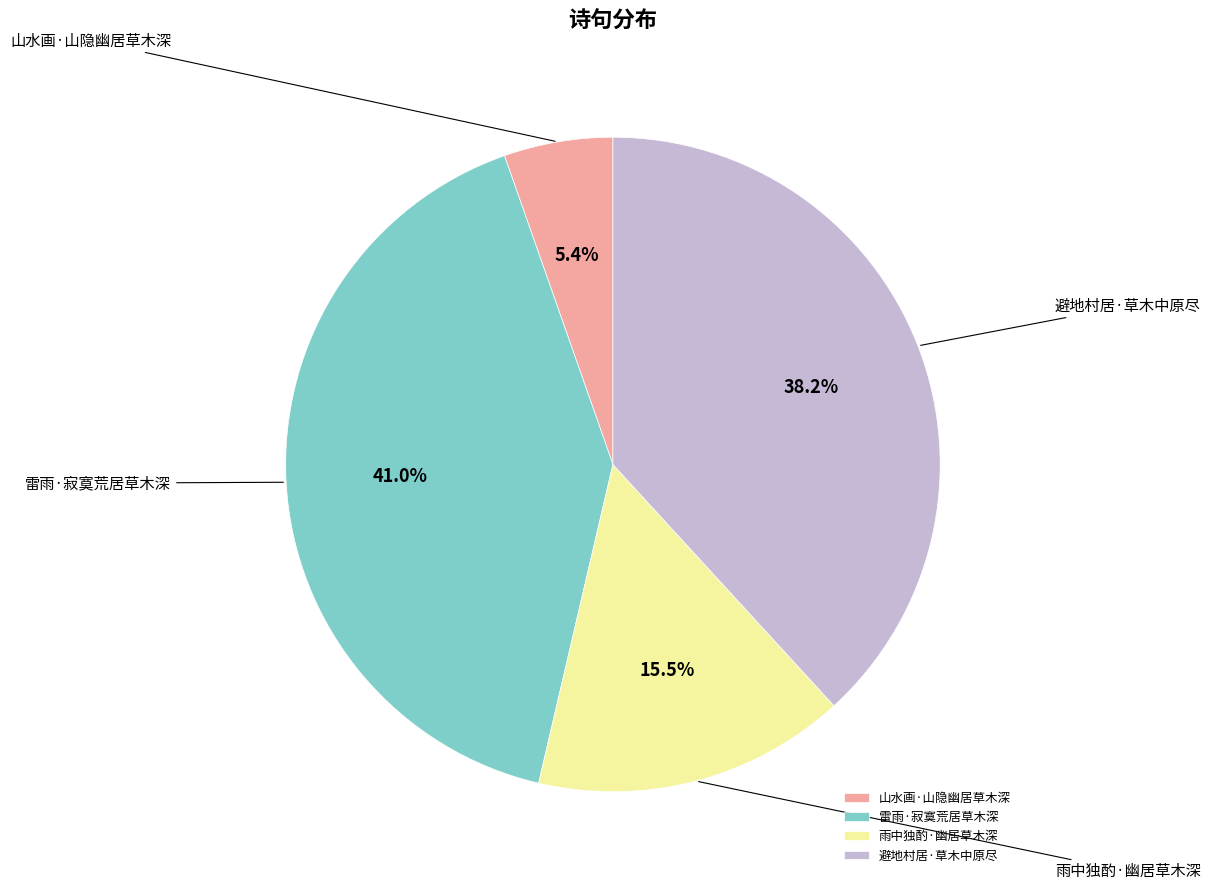

Which slice is the smallest?

山水画·山隐幽居草木深